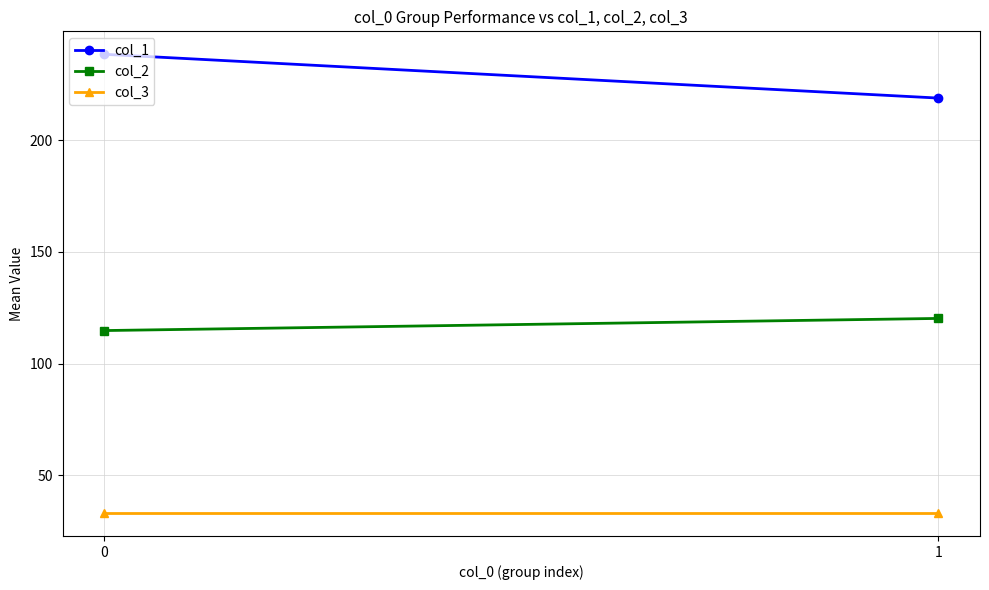

What is the value of the col_2 point at the 1st from the left?

114.8